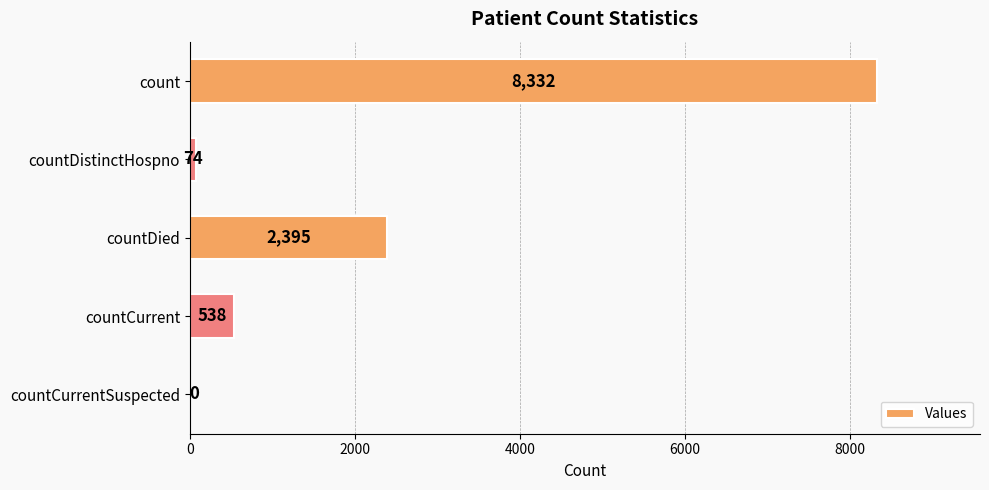

Where is the data nearest to the value 4166?

countDied